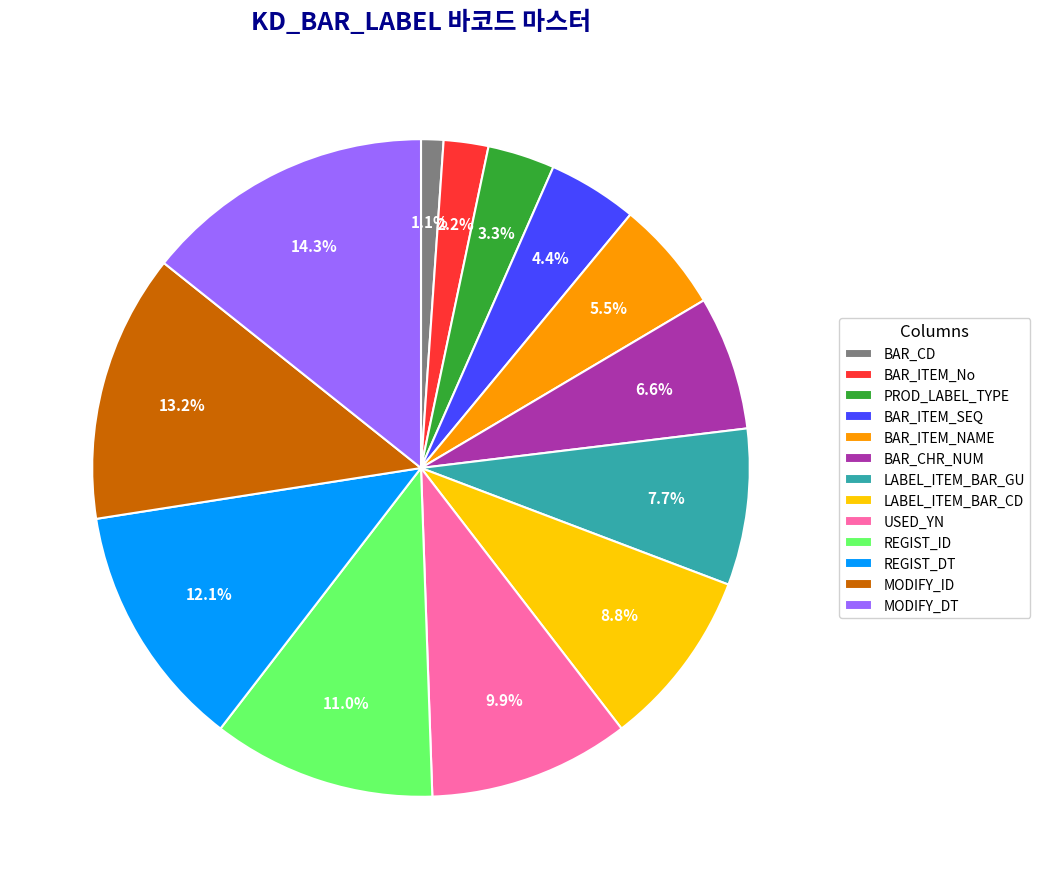

Is REGIST_DT the majority of the pie?

No